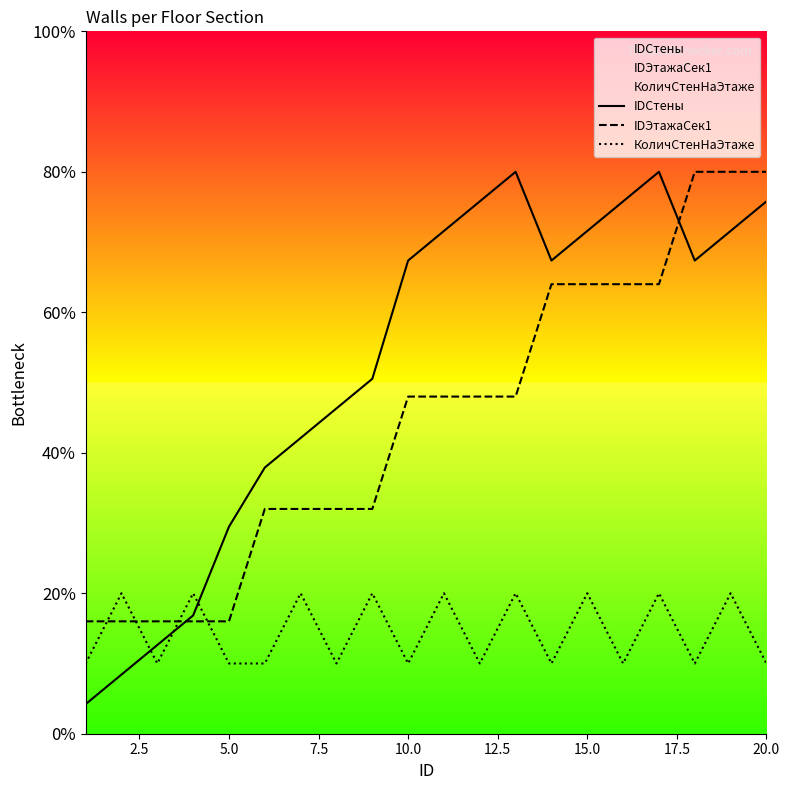

How many interior local valleys does the IDСтены series have?

2